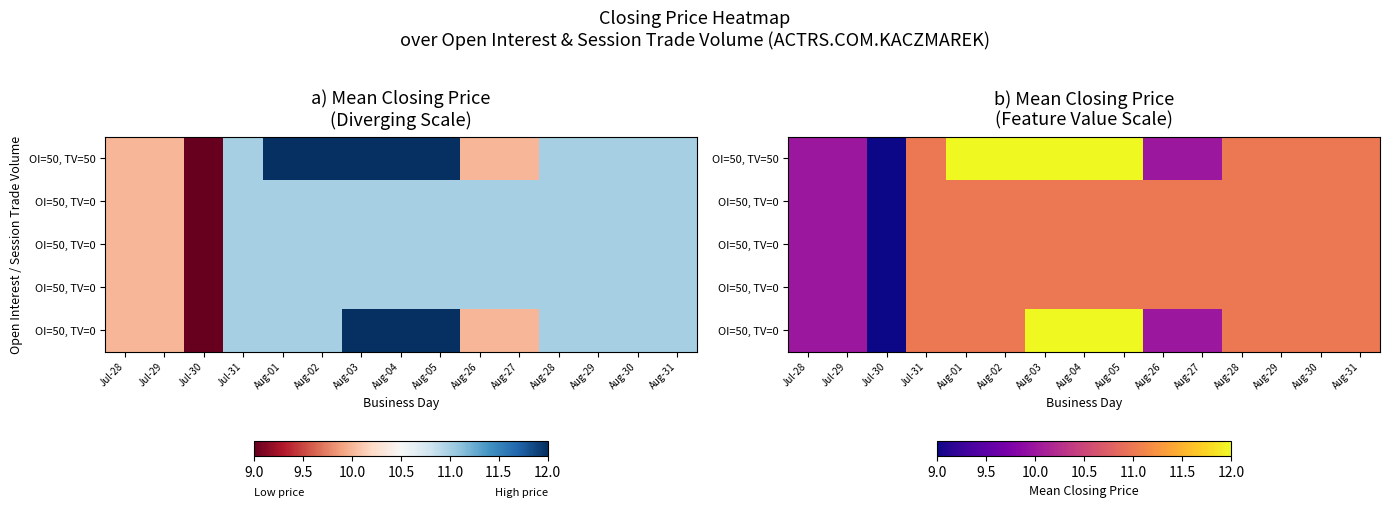

At how many categories does at least one series exceed 10?

12